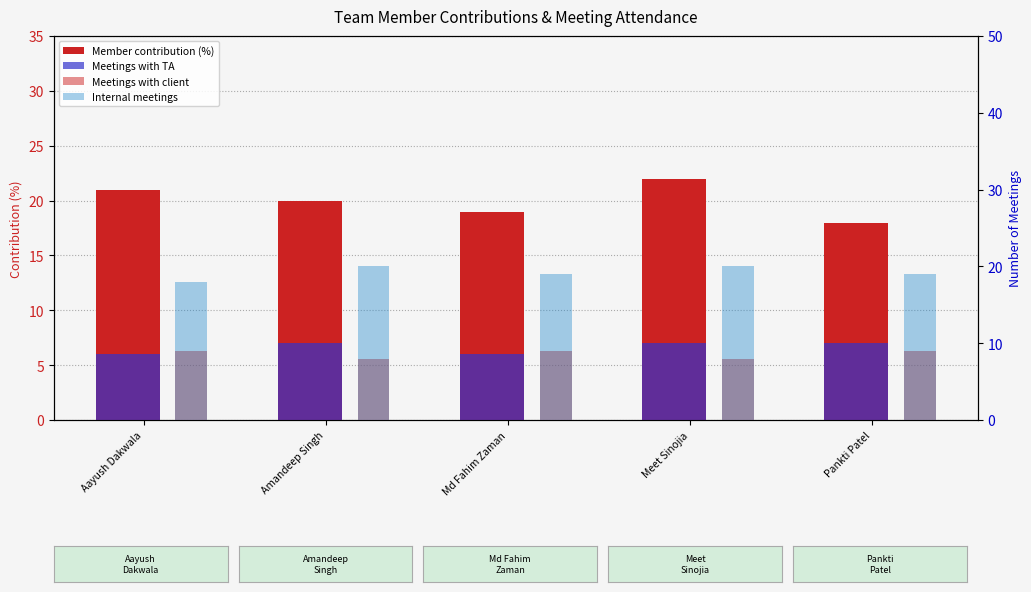

What are all the series names shown in the legend?

Member contribution (%), Meetings with TA, Meetings with client, Internal meetings